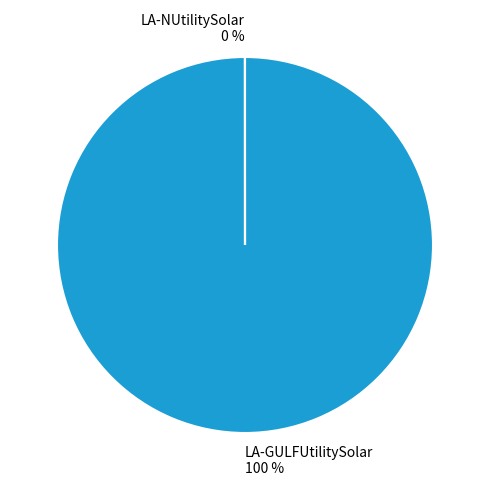

True or false: LA-NUtilitySolar accounts for 0% of the total.

True